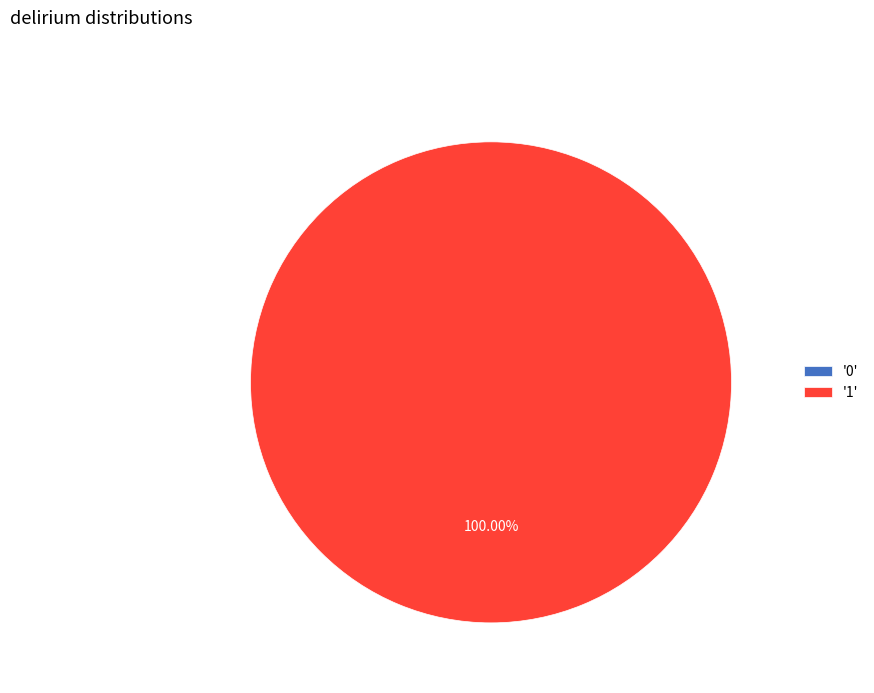

Is there any slice that represents more than half of the pie?

Yes